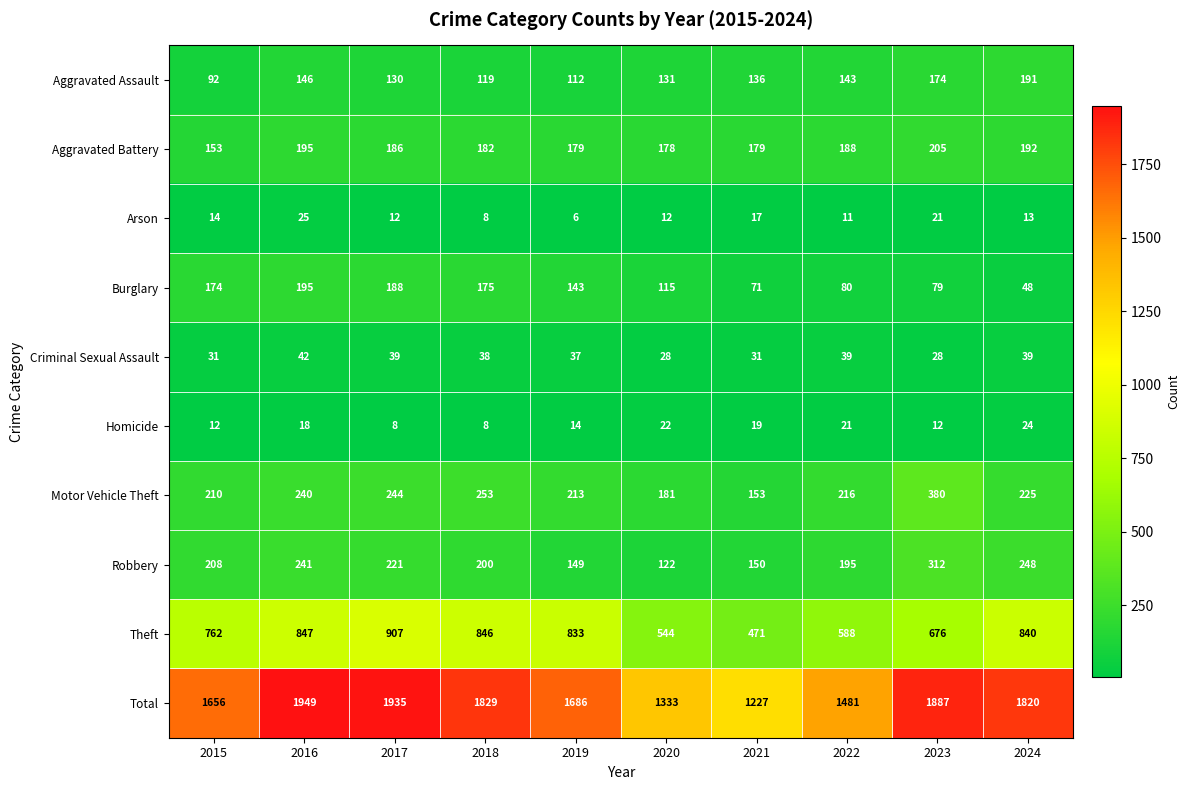

Where does the Motor Vehicle Theft series first go above 225?

2016